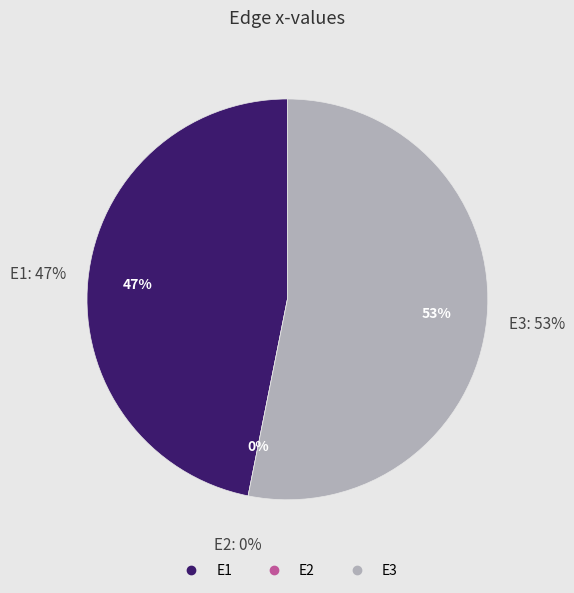

How many segments does this pie chart have?

3